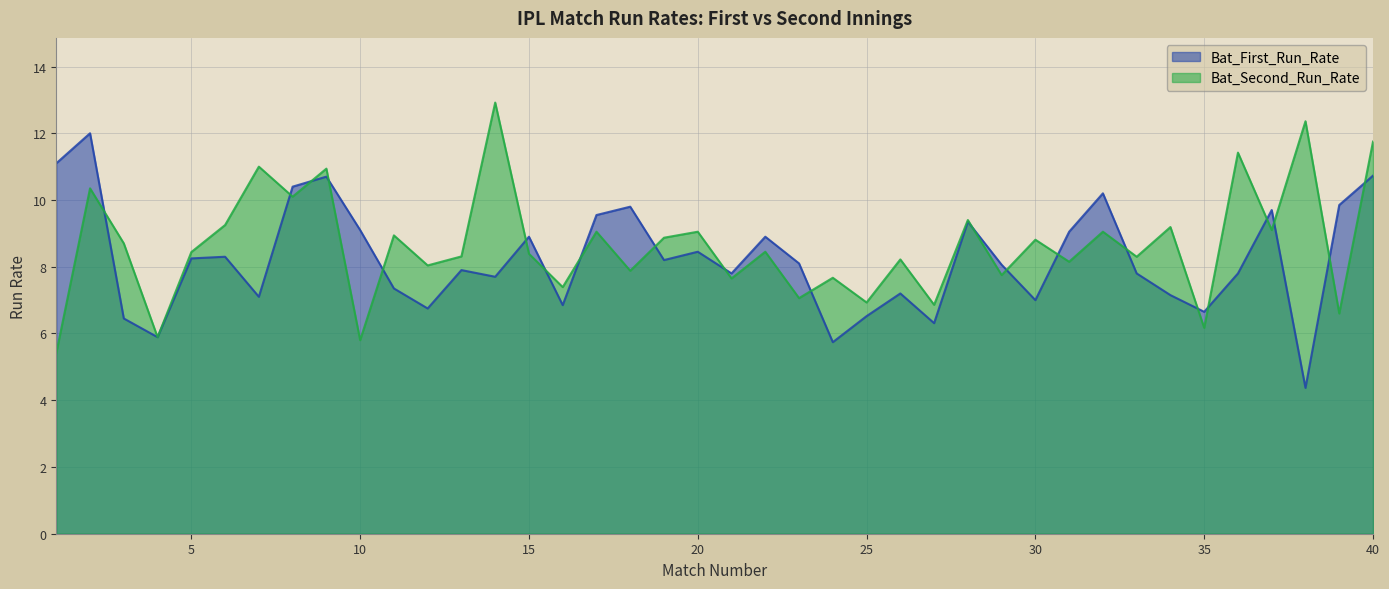

At 40, list the series in order from smallest to largest.

Bat_First_Run_Rate, Bat_Second_Run_Rate